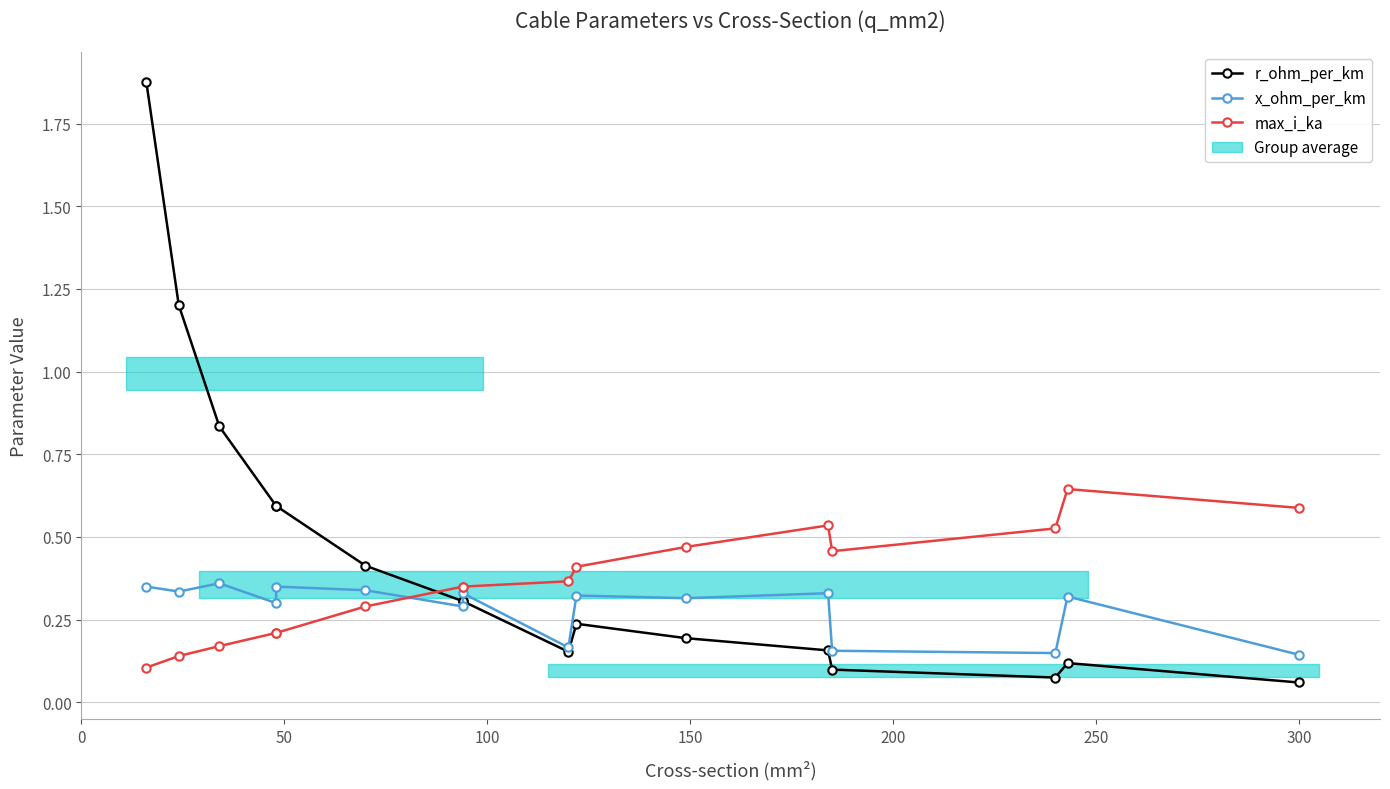

Does the chart have visible grid lines?

Yes